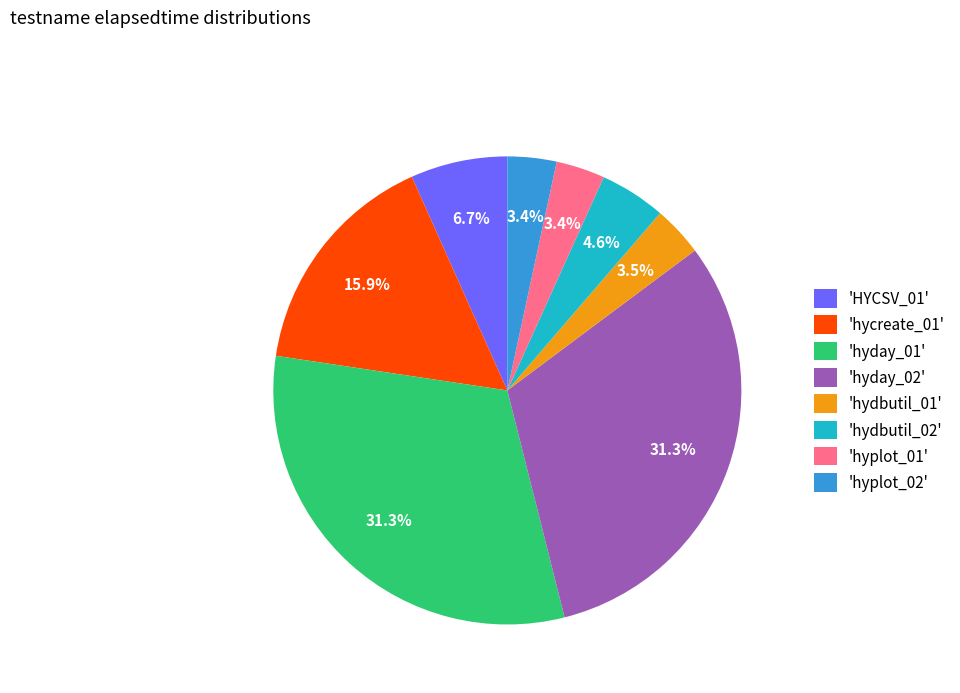

Does any single category account for the majority?

No